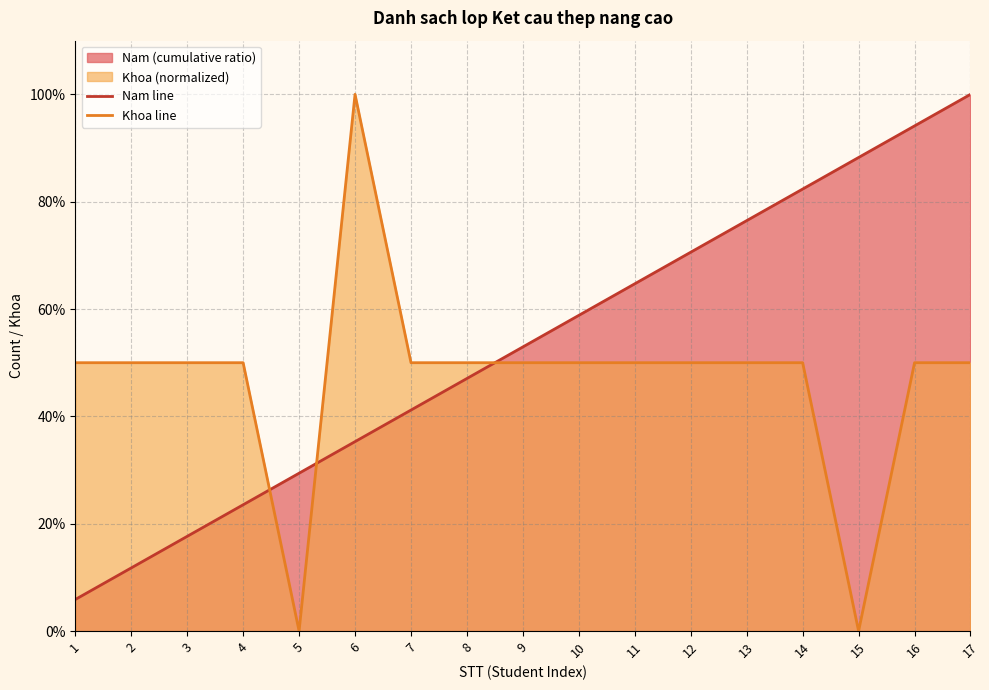

Reading right to left, what are all the values shown in this chart?

Nam line: 1.0	0.9	0.9	0.8	0.8	0.7	0.6	0.6	0.5	0.5	0.4	0.4	0.3	0.2	0.2	0.1	0.1
Khoa line: 0.5	0.5	0.0	0.5	0.5	0.5	0.5	0.5	0.5	0.5	0.5	1.0	0.0	0.5	0.5	0.5	0.5